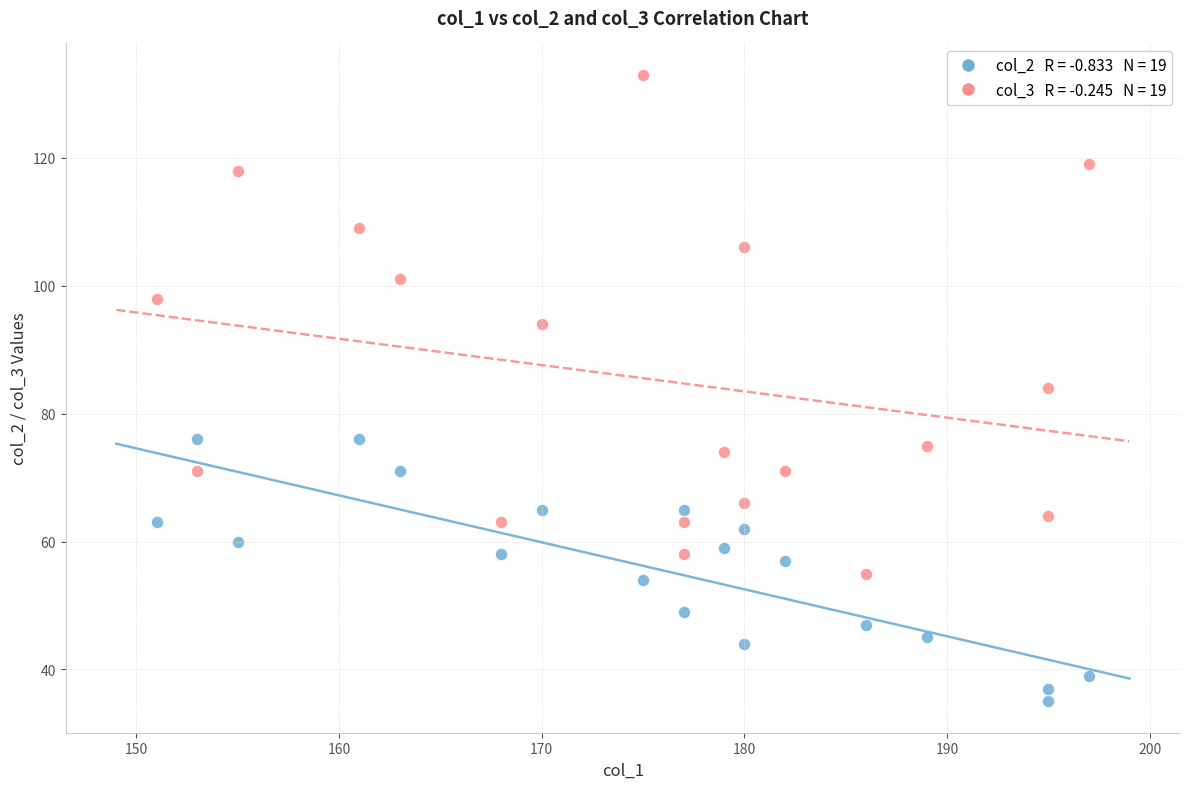

Across all data points, what is the range of X values (max minus min)?

46